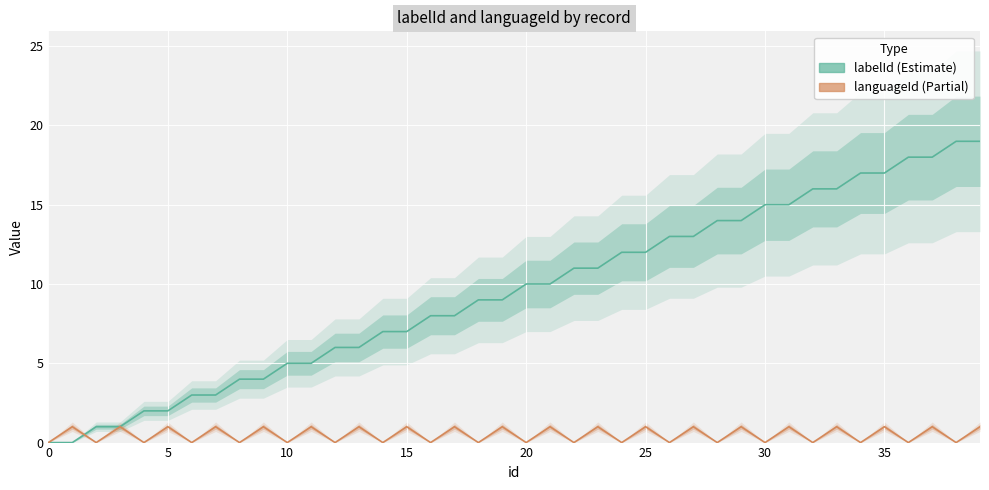

How many positive values does the languageId series have?

20